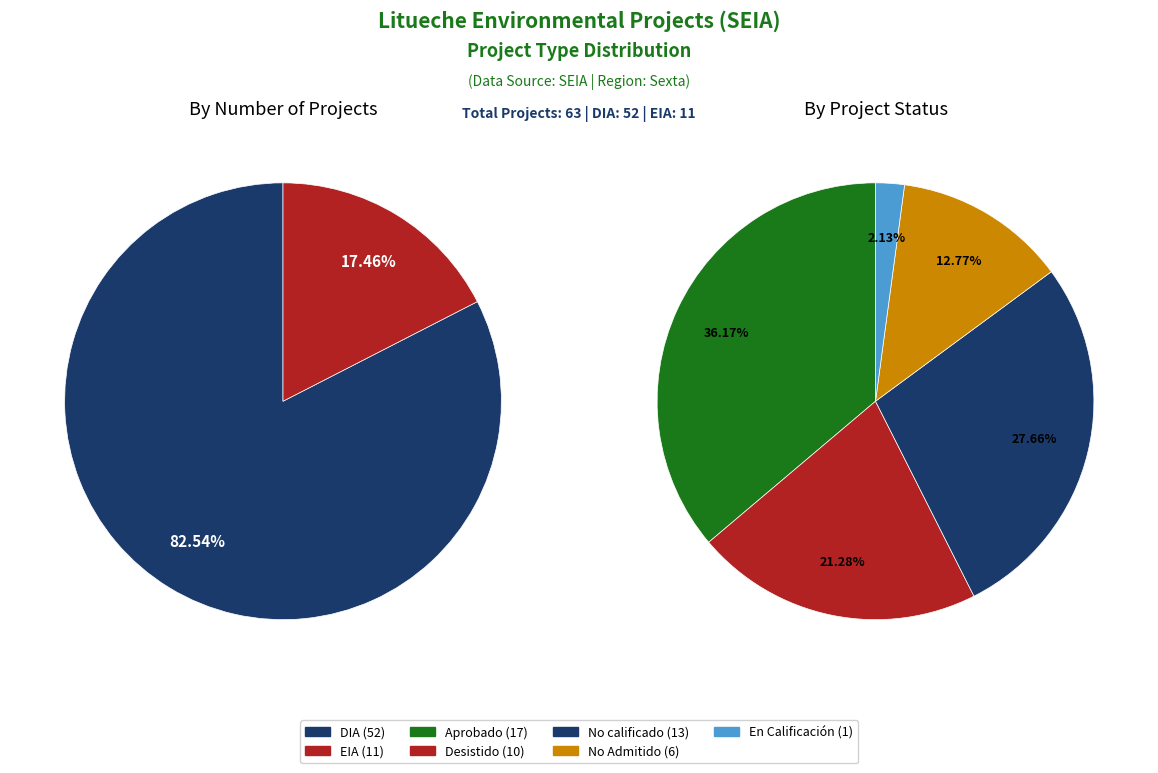

How many slices are in this pie chart?

2